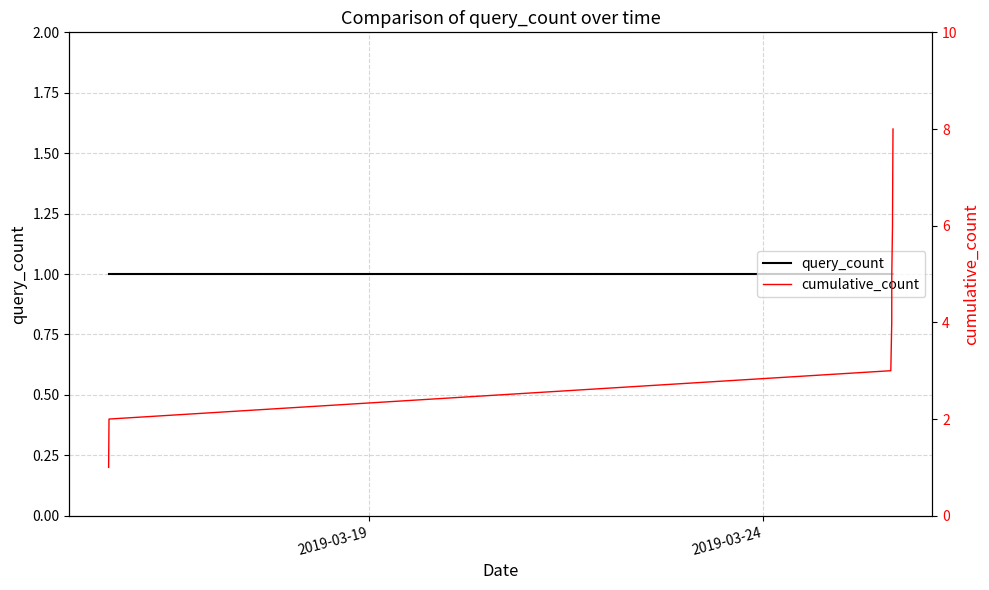

At which label does query_count reach its peak?

2019-03-19